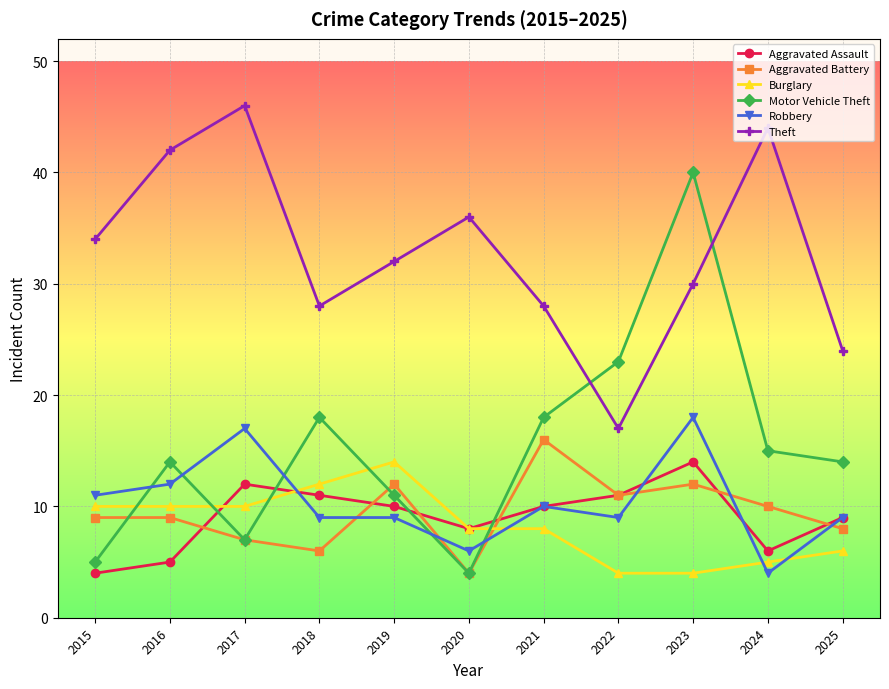

At which category is the sum across all series the highest?

2023